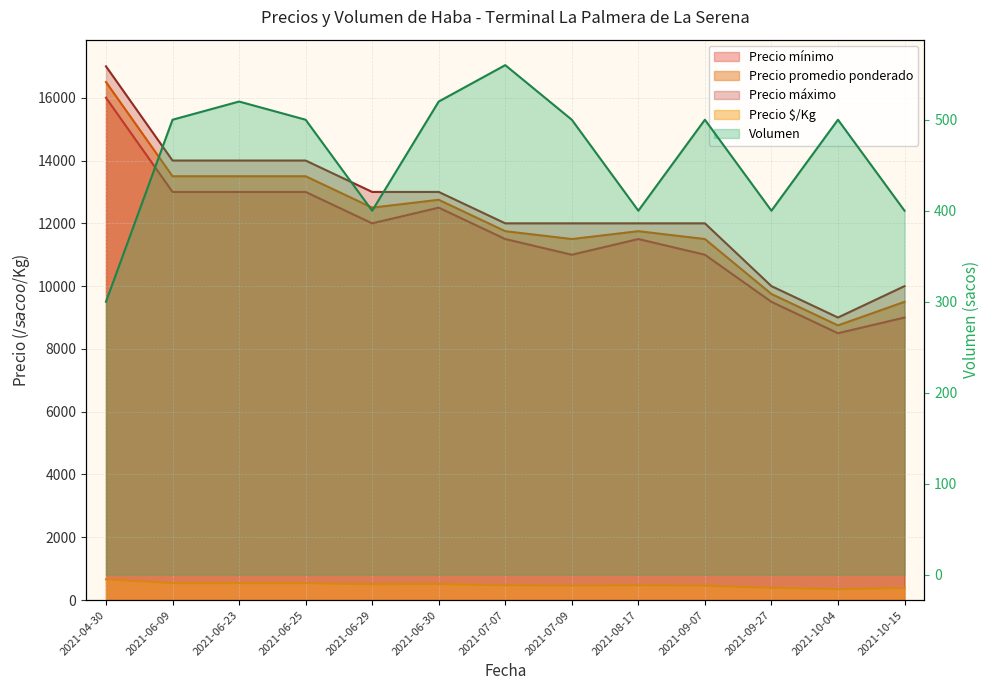

Between 2021-06-30 and 2021-09-27, which is larger?

2021-06-30